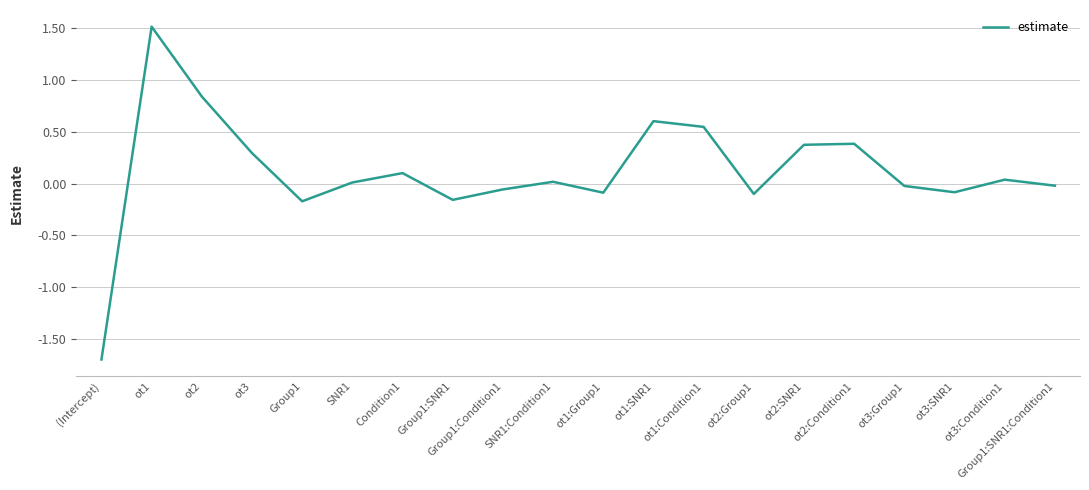

What is the change in value from ot2 to ot2:SNR1?

-0.5